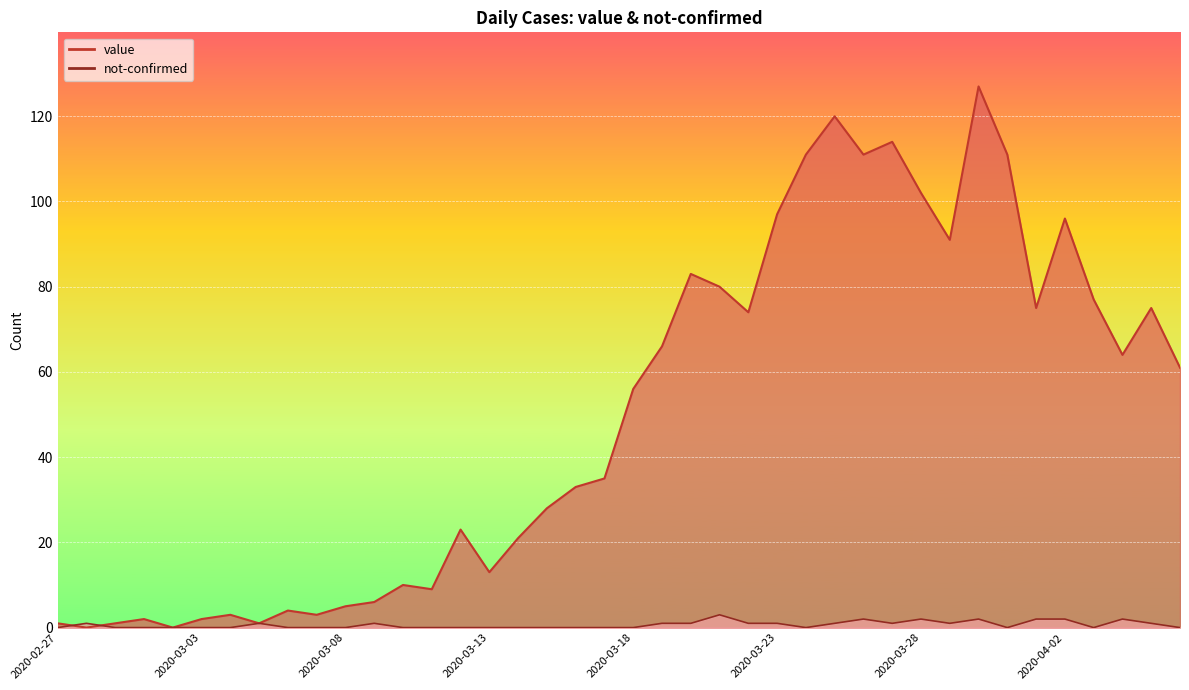

How many data points in value are less than 56?

20